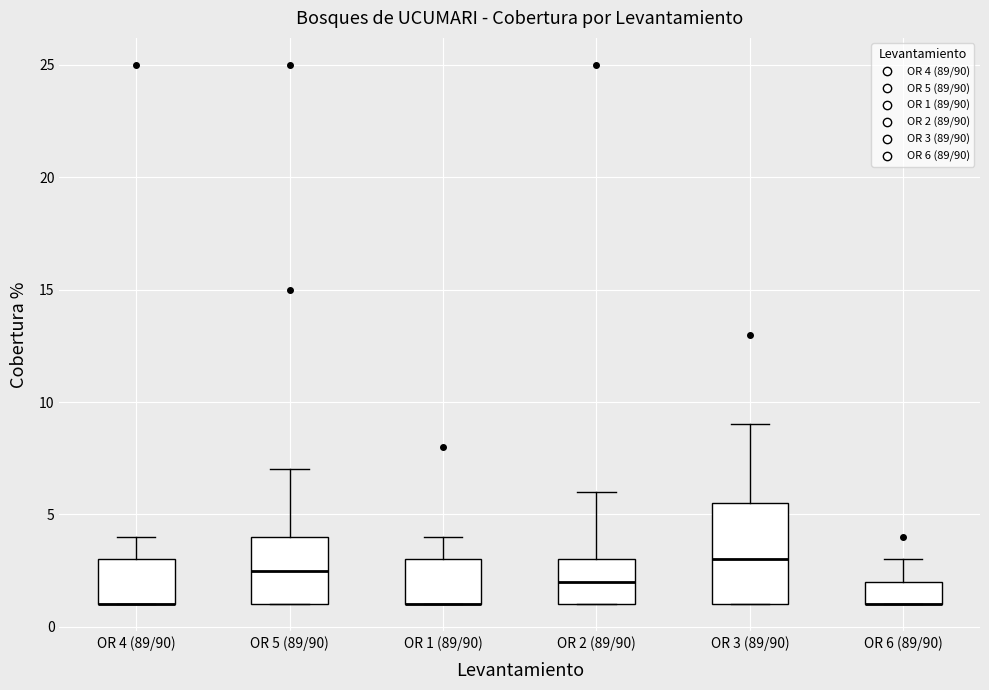

Reading left to right, transcribe this box plot: for each box, give where its median line is, the range the box spans, and where its two whiskers end, as read against the y-axis. The values are not printed on the chart, so give them approximately, as read against the axis.

OR 4 (89/90): median 1.0 (drawn on the box's lower edge), box 1.0 to 3.0, whiskers 1.0 to 4.0
OR 5 (89/90): median 2.5, box 1.0 to 4.0, whiskers 1.0 to 7.0
OR 1 (89/90): median 1.0 (drawn on the box's lower edge), box 1.0 to 3.0, whiskers 1.0 to 4.0
OR 2 (89/90): median 2.0, box 1.0 to 3.0, whiskers 1.0 to 6.0
OR 3 (89/90): median 3.0, box 1.0 to 5.5, whiskers 1.0 to 9.0
OR 6 (89/90): median 1.0 (drawn on the box's lower edge), box 1.0 to 2.0, whiskers 1.0 to 3.0